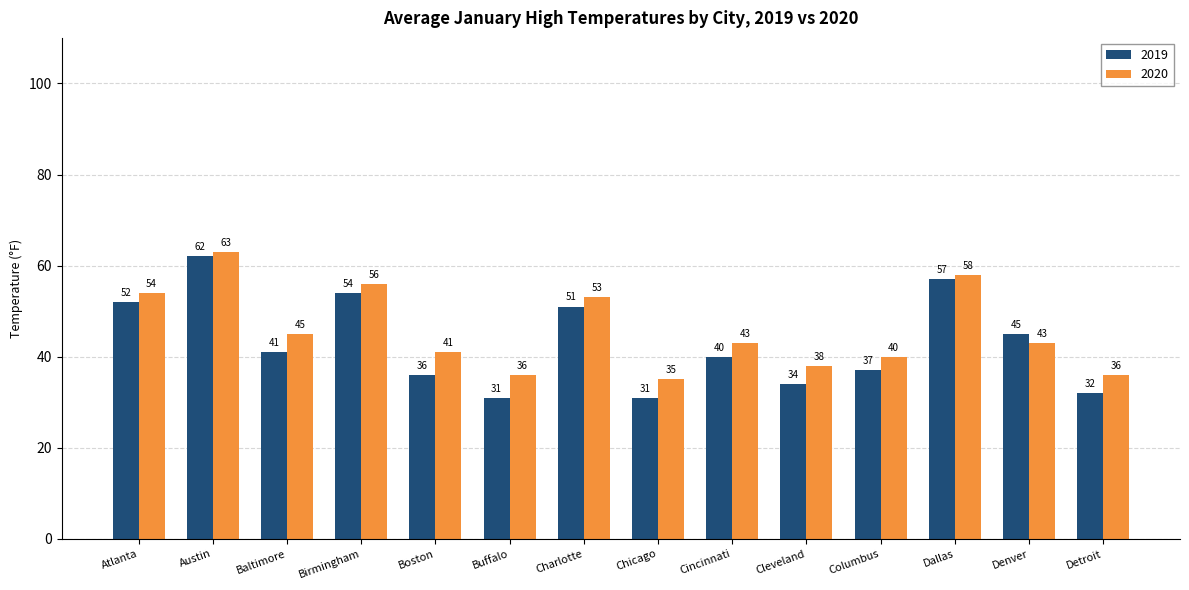

What is the total value across all series at Chicago?

66